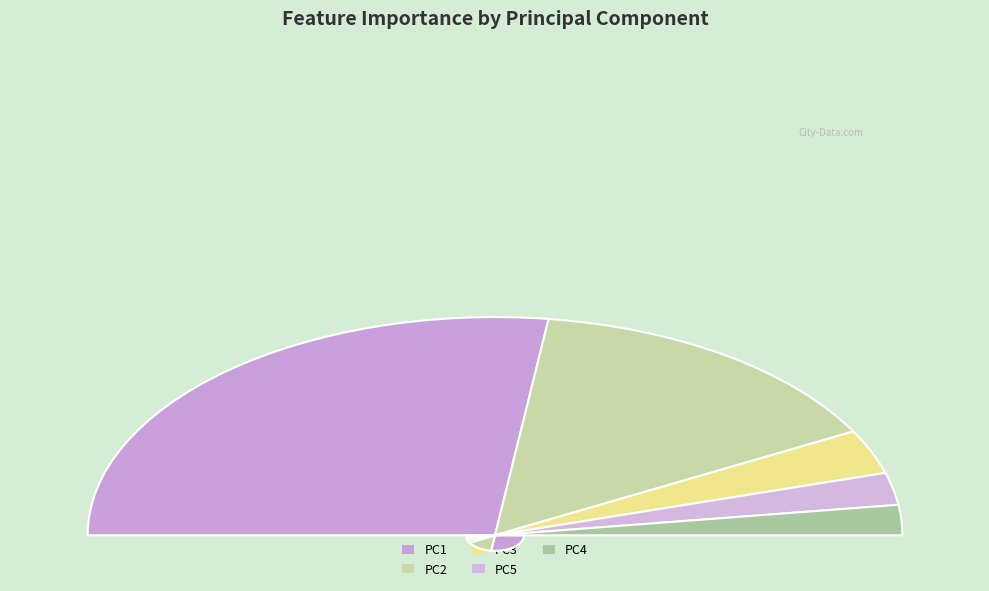

What is the smallest slice in the pie chart?

PC4